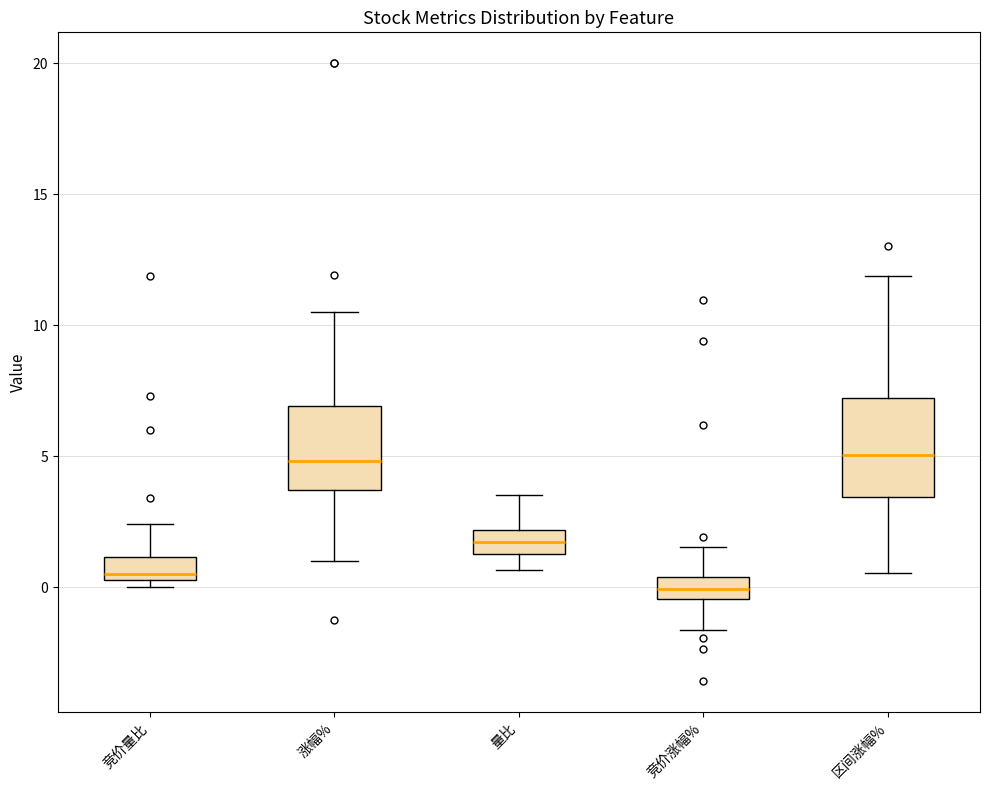

Where does the median line of the box for 竞价涨幅% sit on the y-axis? The values are not printed on the chart, so give them approximately, as read against the axis.

0.0